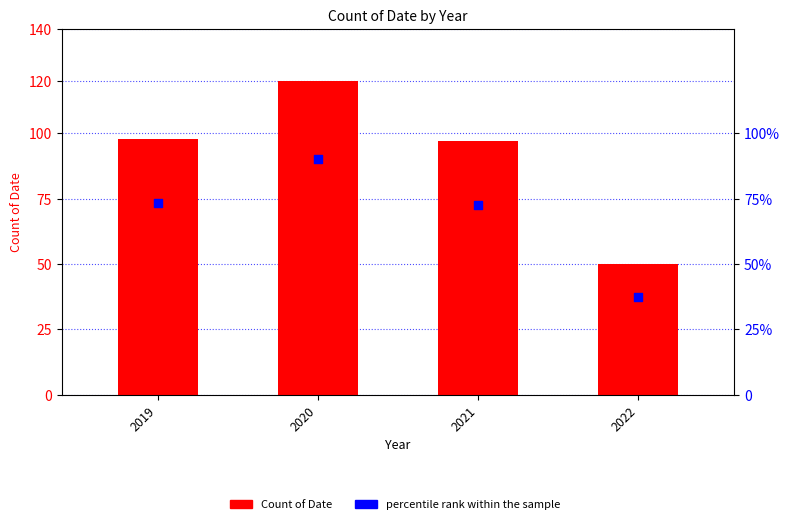

At how many categories does at least one series exceed 77?

3